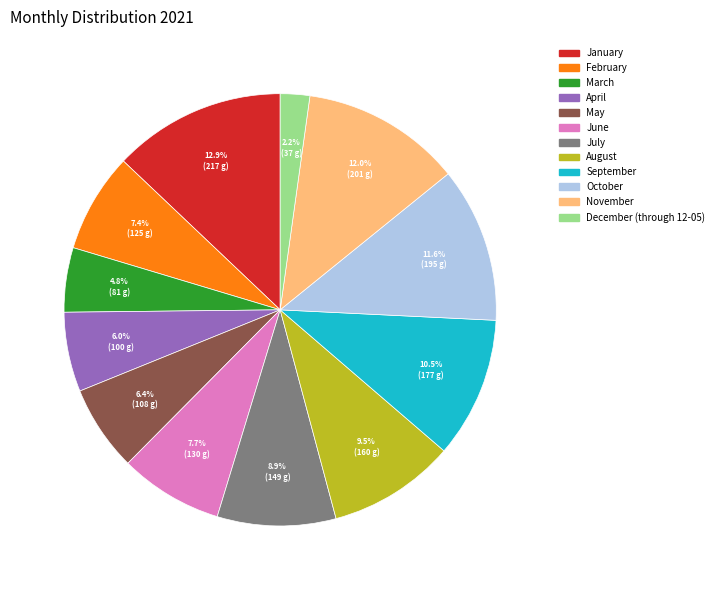

What percentage do March and July together represent?

13.7%